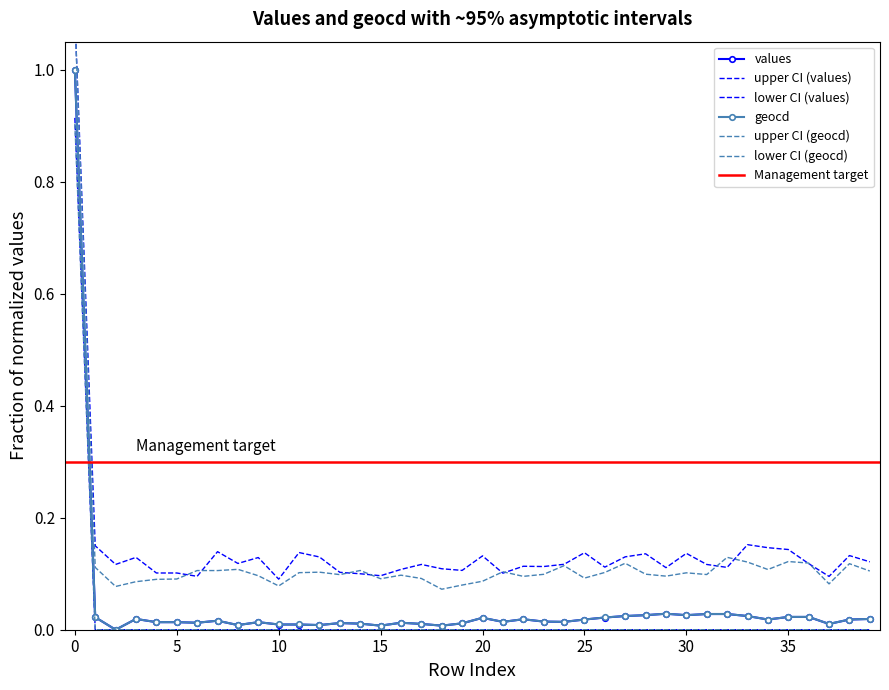

The value of geocd at 5 is 0.0. True or false?

False